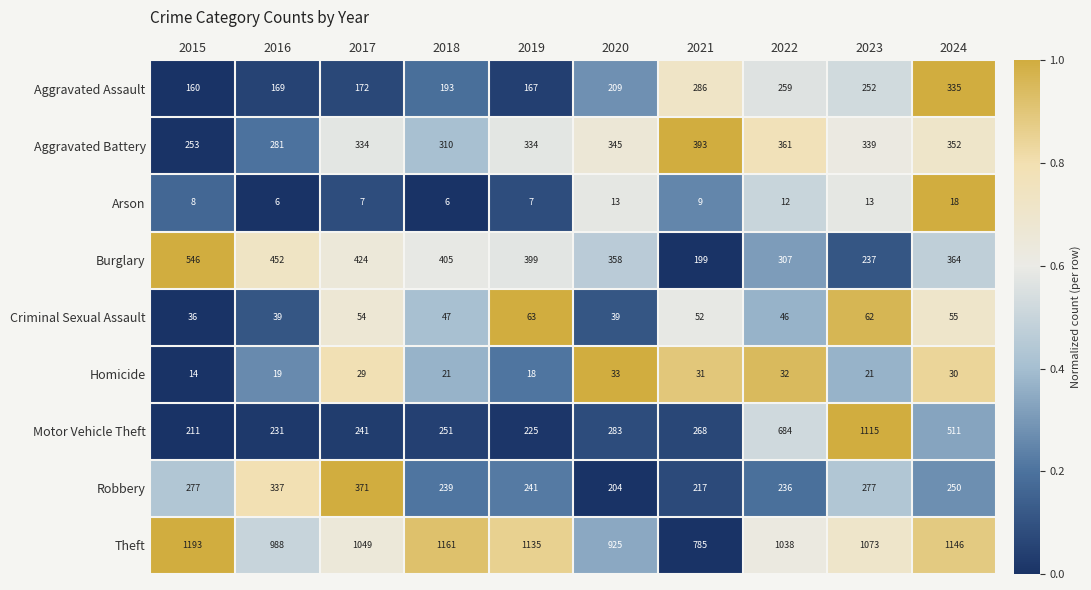

At which category is the sum across all series the highest?

2023